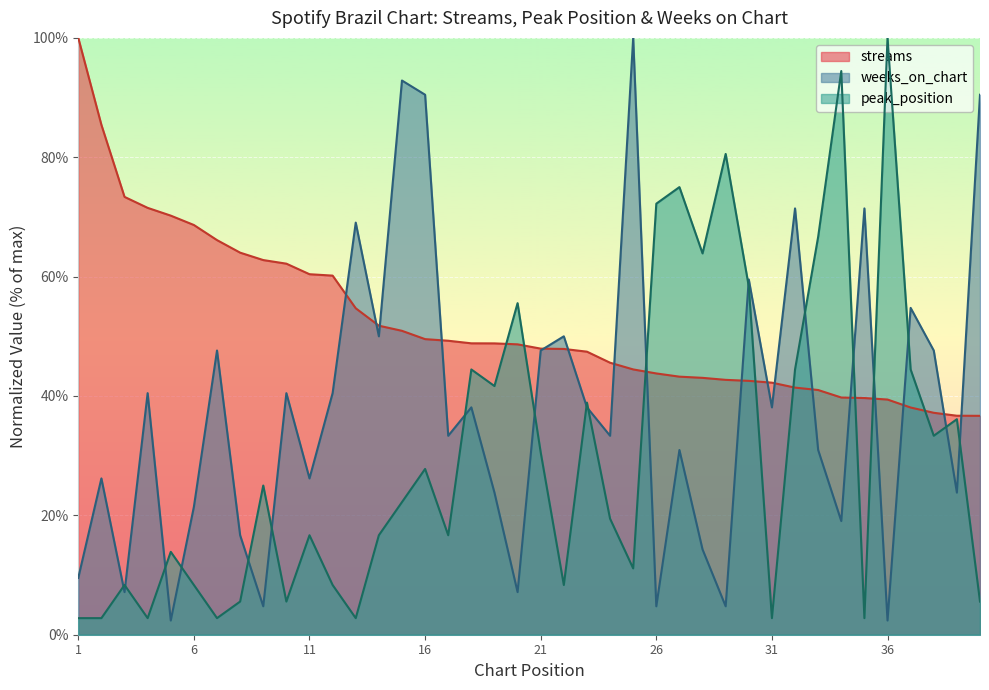

Reading left to right, list all the values displayed in this chart.

streams: 100.0	85.4	73.4	71.5	70.2	68.6	66.1	64.0	62.8	62.2	60.4	60.2	54.7	51.8	50.9	49.5	49.3	48.8	48.8	48.7	47.9	47.9	47.4	45.6	44.5	43.8	43.2	43.0	42.7	42.5	42.2	41.4	41.0	39.7	39.7	39.4	38.1	37.2	36.7	36.7
weeks_on_chart: 9.5	26.2	7.1	40.5	2.4	21.4	47.6	16.7	4.8	40.5	26.2	40.5	69.0	50.0	92.9	90.5	33.3	38.1	23.8	7.1	47.6	50.0	38.1	33.3	100.0	4.8	31.0	14.3	4.8	59.5	38.1	71.4	31.0	19.0	71.4	2.4	54.8	47.6	23.8	90.5
peak_position: 2.8	2.8	8.3	2.8	13.9	8.3	2.8	5.6	25.0	5.6	16.7	8.3	2.8	16.7	22.2	27.8	16.7	44.4	41.7	55.6	30.6	8.3	38.9	19.4	11.1	72.2	75.0	63.9	80.6	58.3	2.8	44.4	66.7	94.4	2.8	100.0	44.4	33.3	36.1	5.6